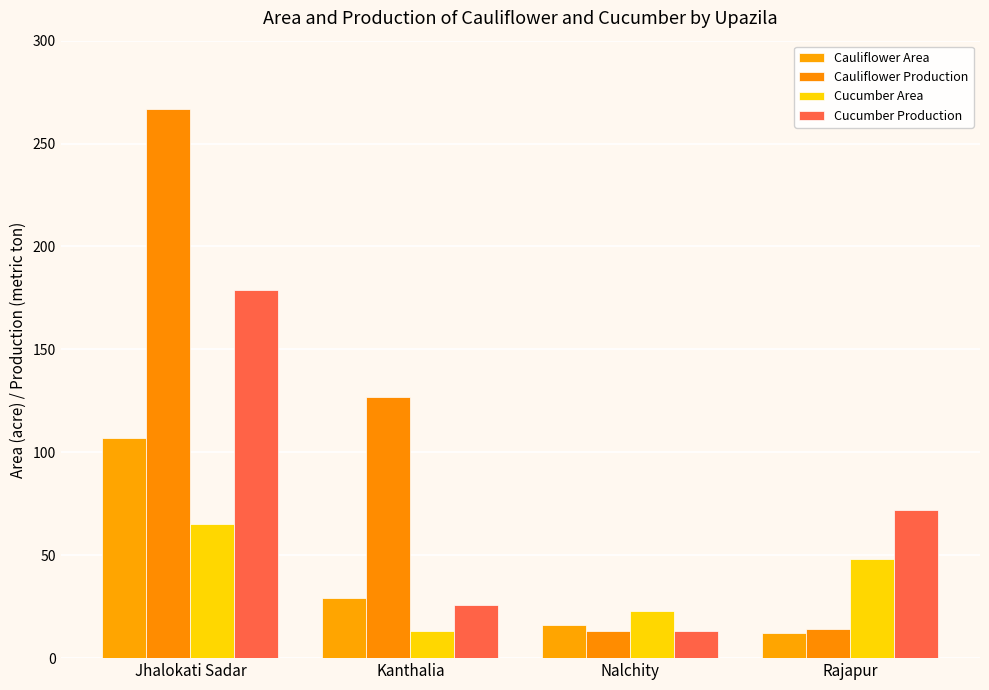

How many data points in Cucumber Production are less than 72?

2